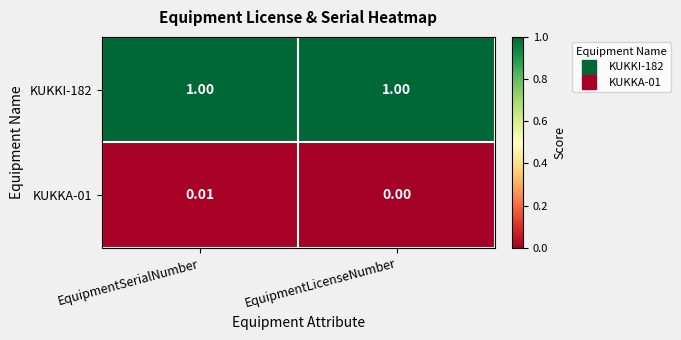

Is the value of KUKKA-01 at EquipmentSerialNumber greater than the value of KUKKI-182 at EquipmentLicenseNumber?

No